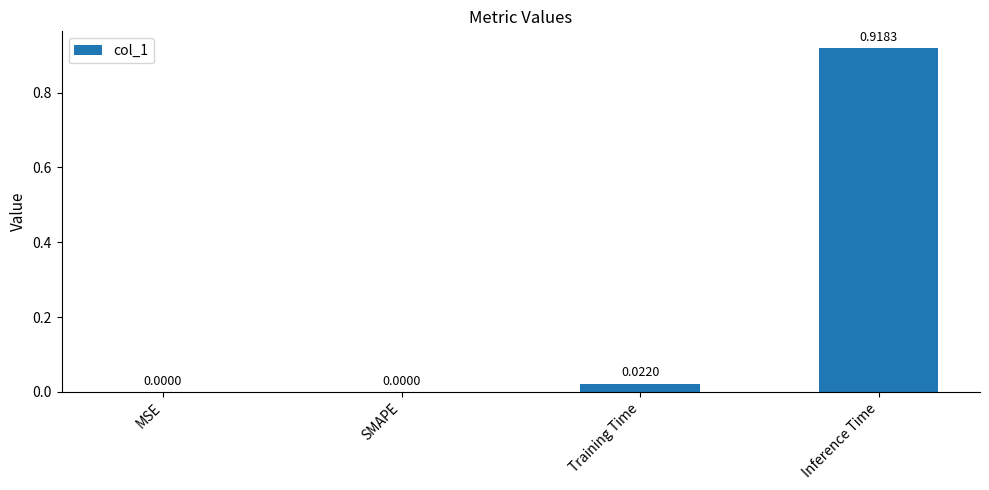

Are the bars horizontal?

No